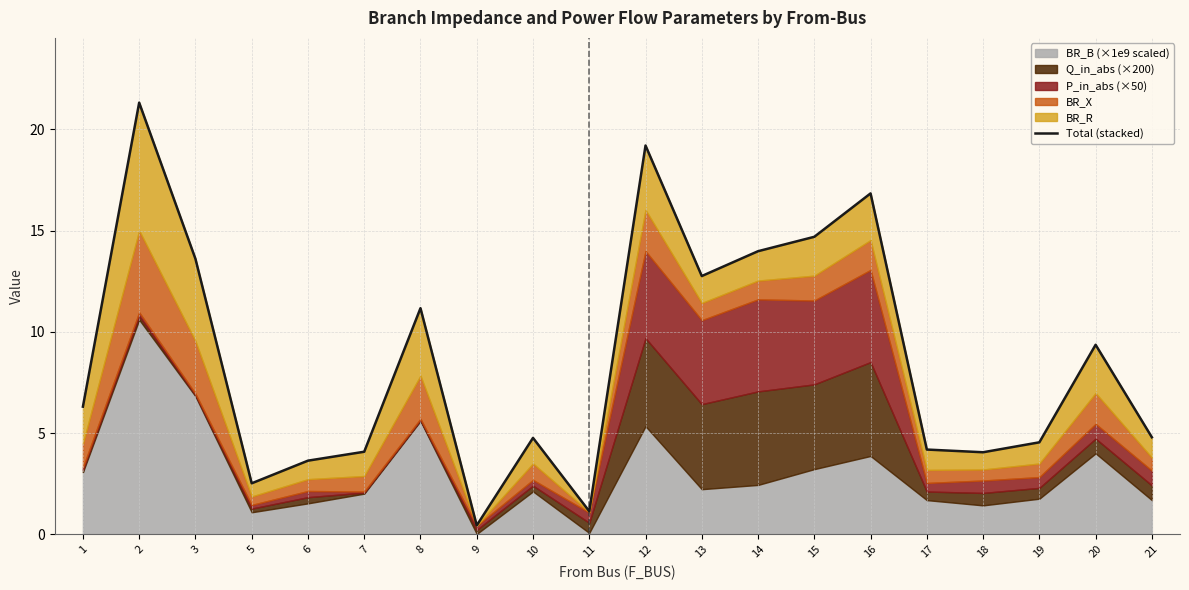

The value at 10 is 1.7. True or false?

False